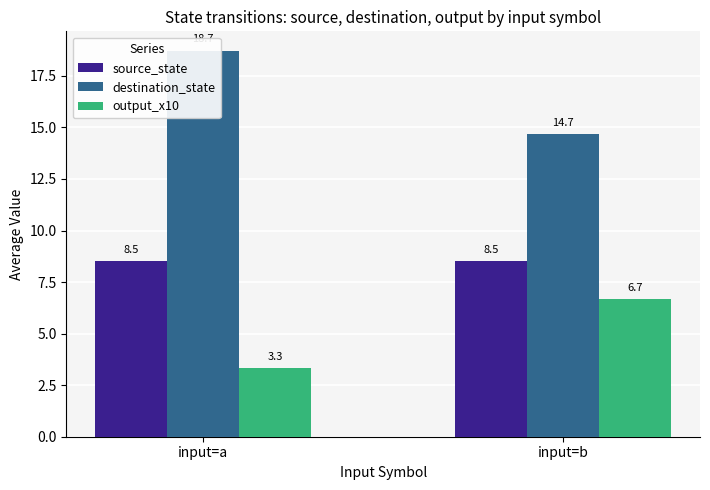

What is the maximum value for source_state?

8.5